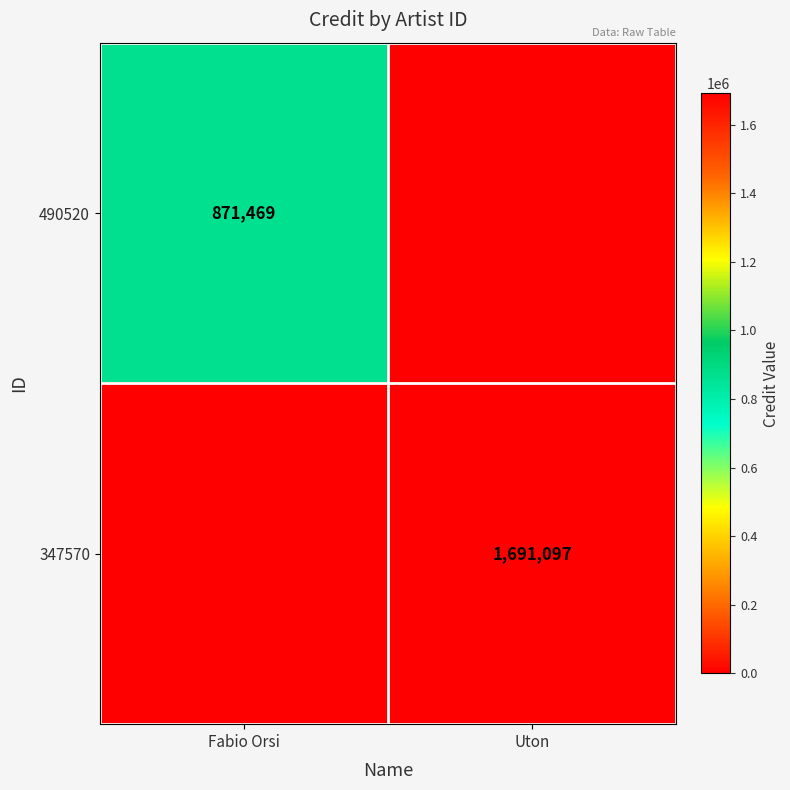

True or false: 490520 has a value of 589628 at Fabio Orsi.

False